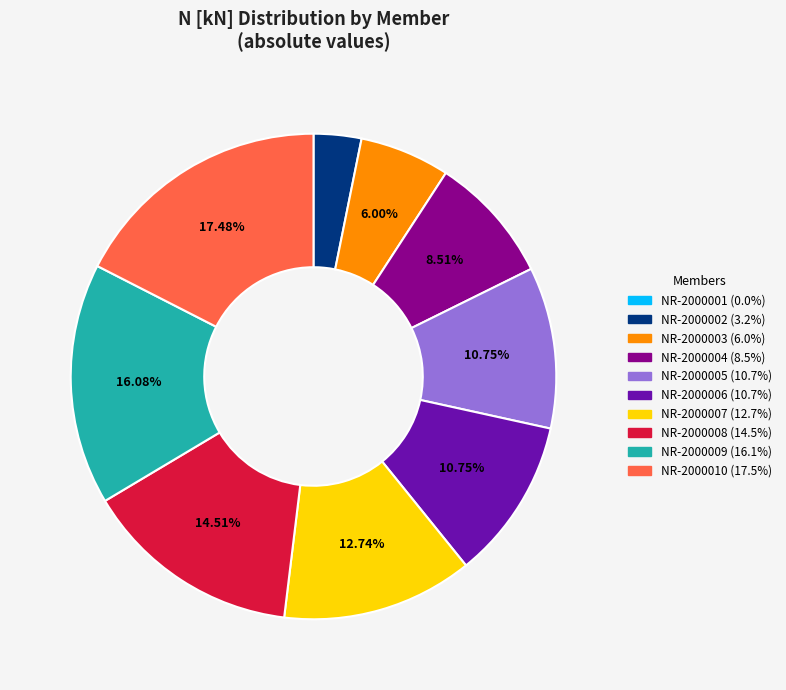

Is there a majority slice in this chart?

No